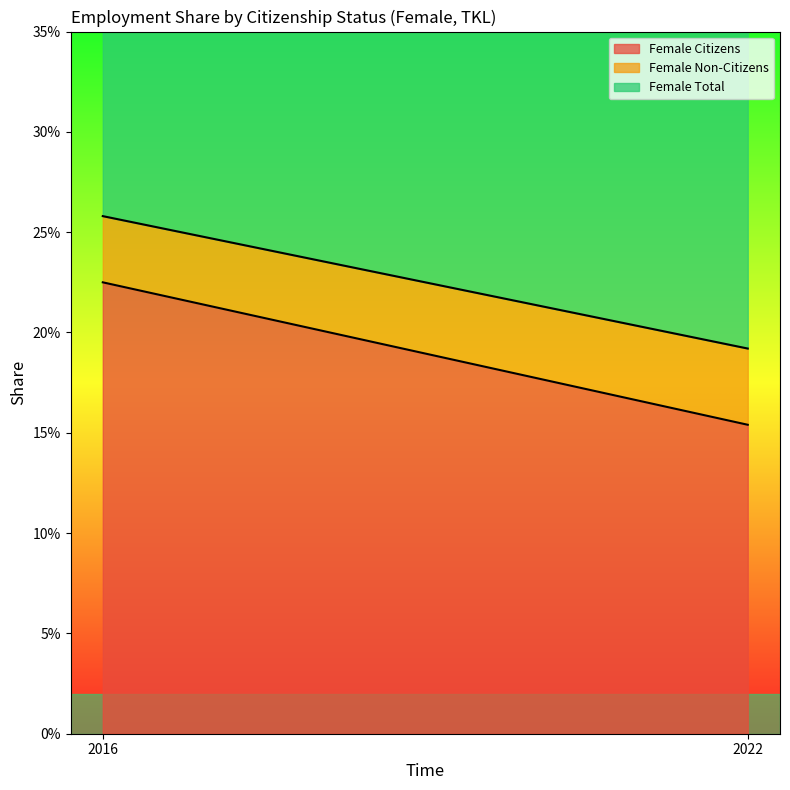

Read the Female Total value at 2016.

0.3